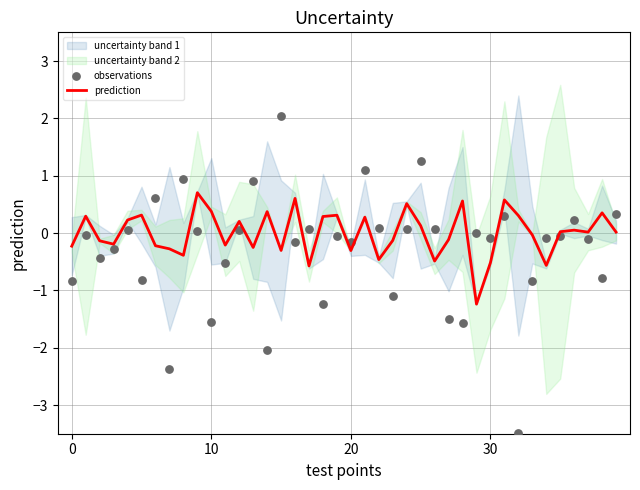

What is the minimum value for prediction?

-1.2